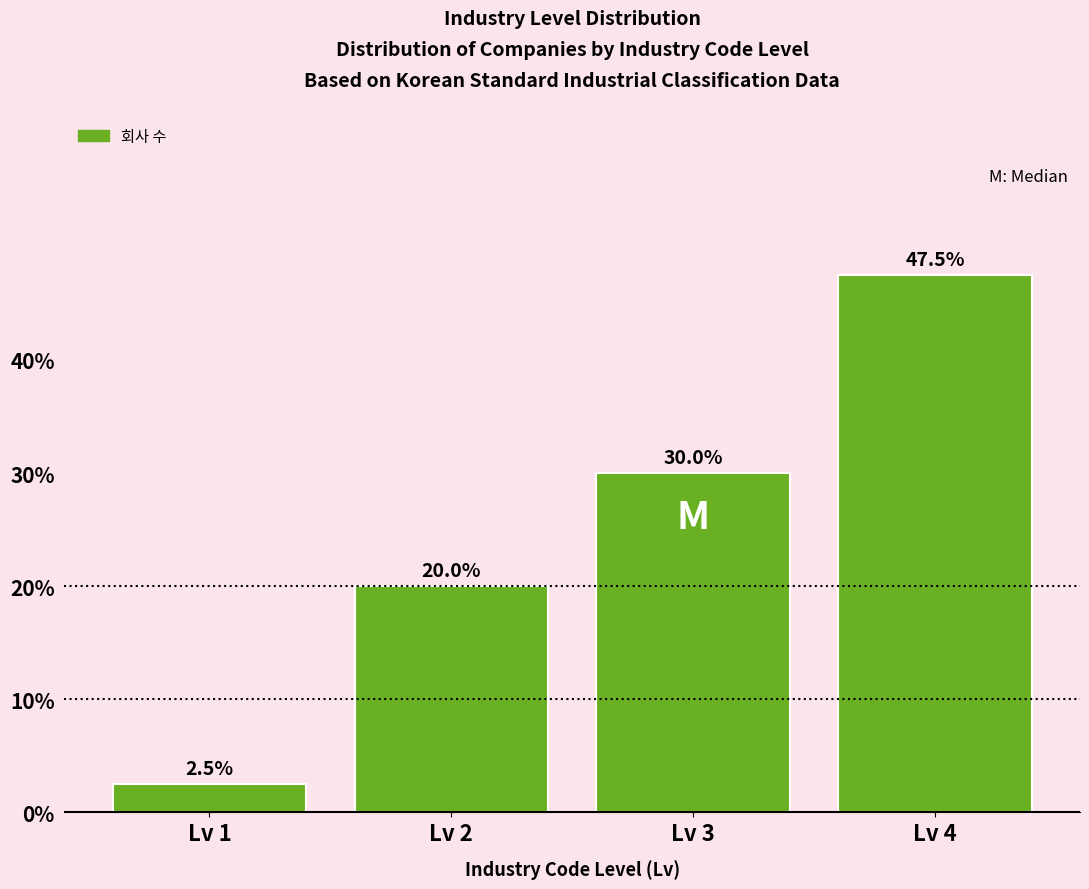

Reading right to left, list all the values displayed in this chart.

Lv 4=47.5	Lv 3=30.0	Lv 2=20.0	Lv 1=2.5